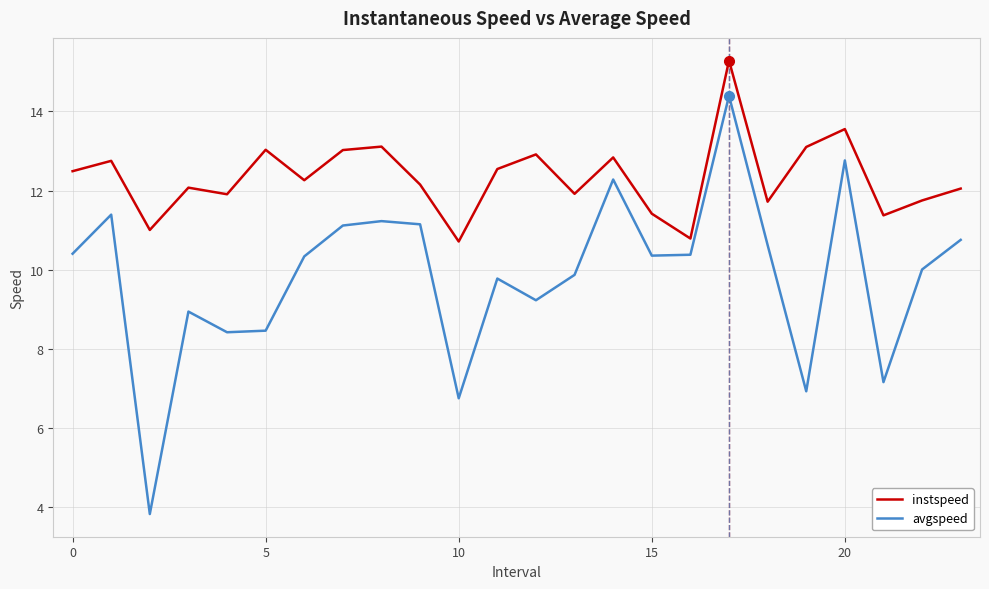

Which series has the widest spread of values?

avgspeed